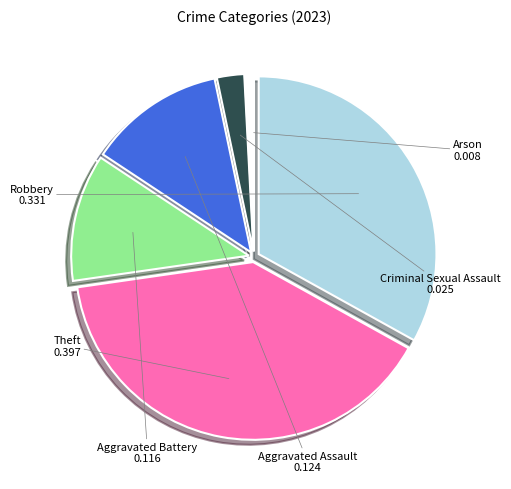

Is Aggravated Assault the majority of the pie?

No